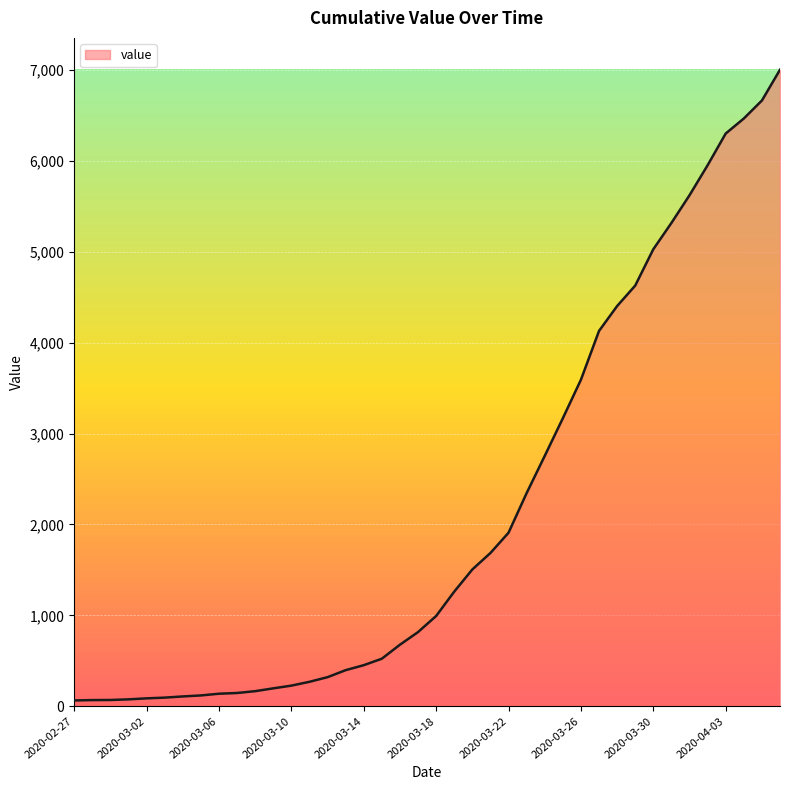

What is the maximum value shown in the chart?

7003